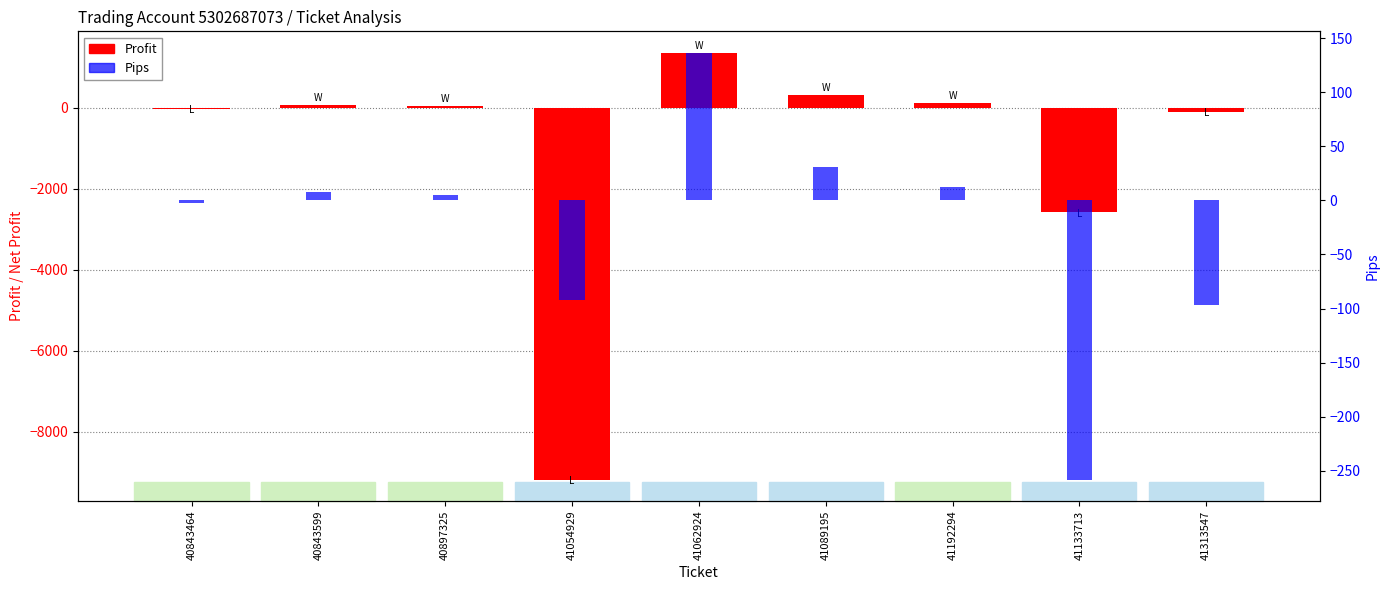

What is the approximate value of Pips at 41192294?

12.9